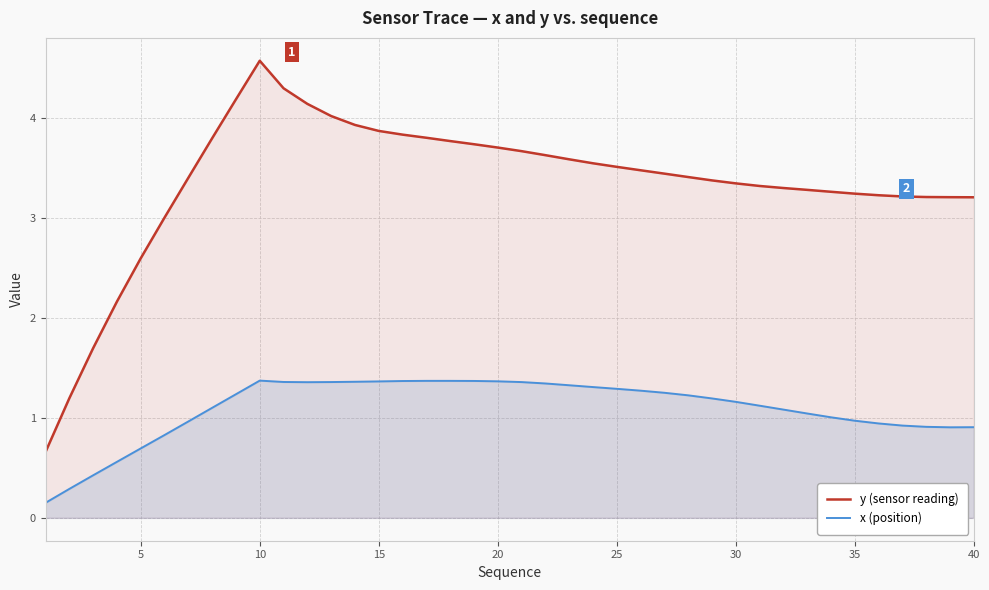

The y (sensor reading) series shows 3.2 at 40. True or false?

True